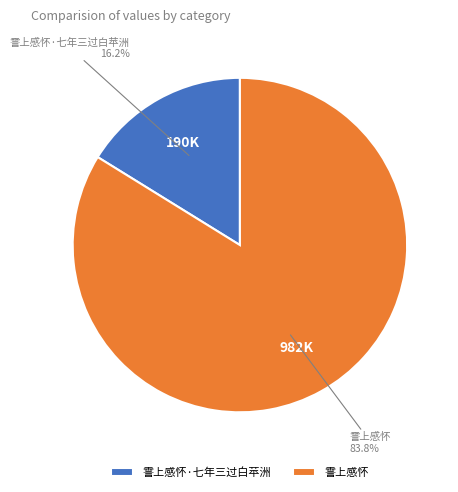

To the nearest percent, what is the average slice percentage?

50%